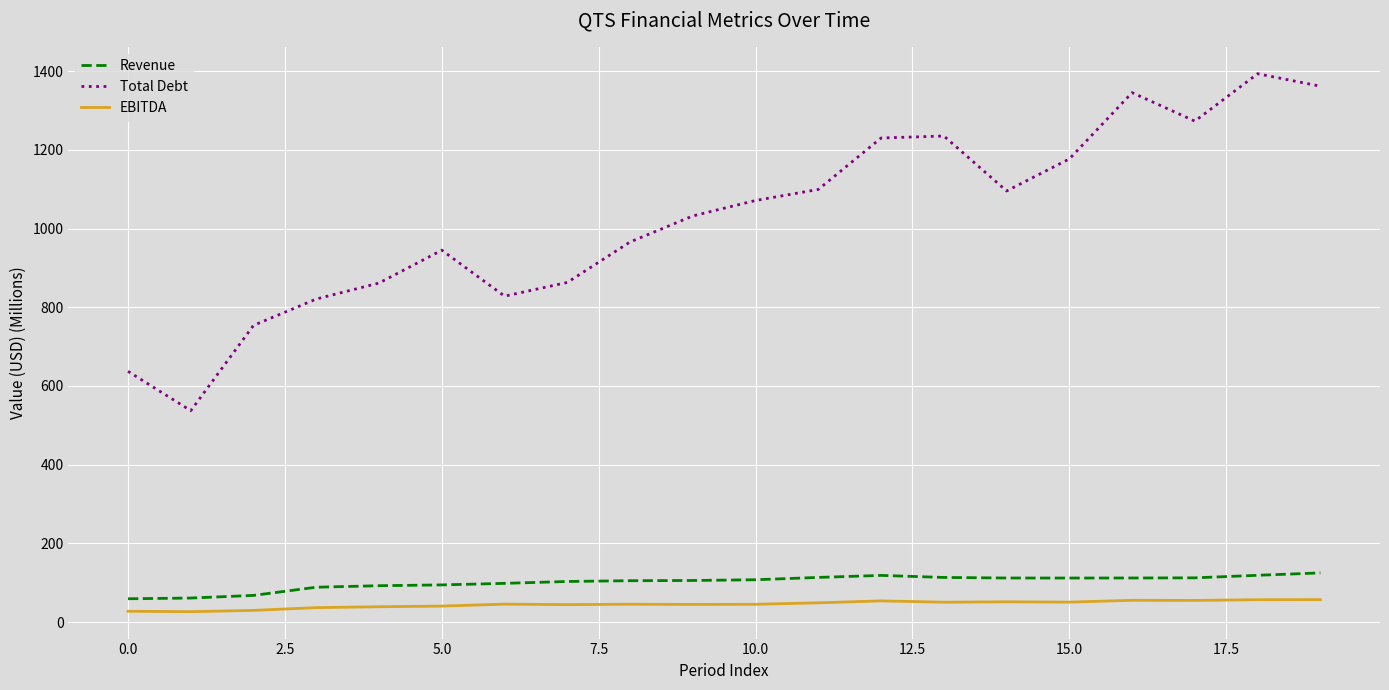

What is the highest value of the Total Debt series?

1393.2